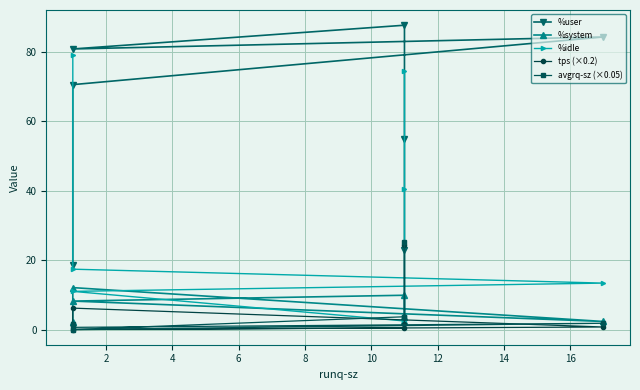

True or false: %idle has a value of 3.7 at 4.

False